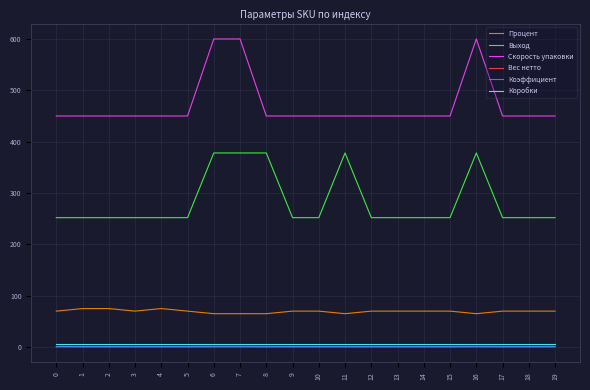

True or false: Выход and Скорость упаковки cross at least once.

False